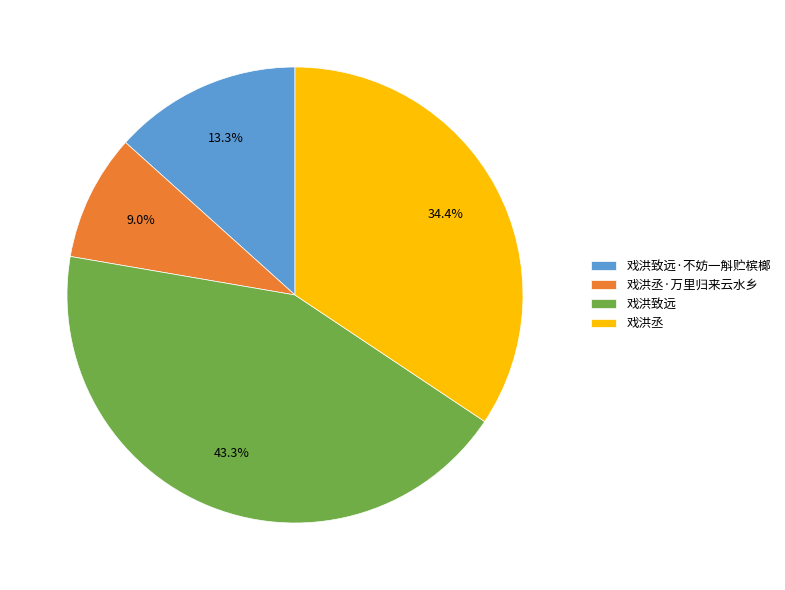

Approximately how many times larger is the value at 戏洪丞 compared to 戏洪致远·不妨一斛贮槟榔?

2.6